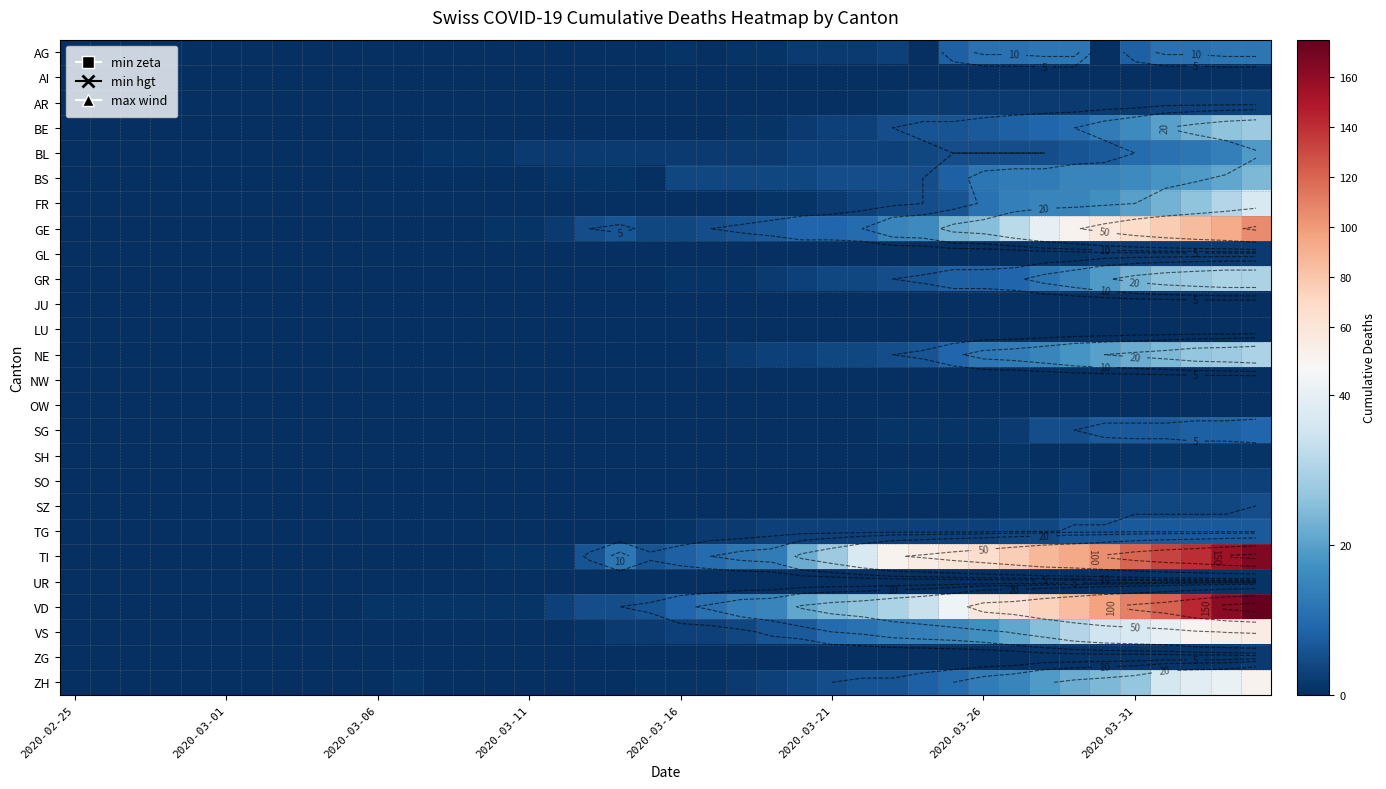

At which label does ZG reach its minimum?

2020-02-25